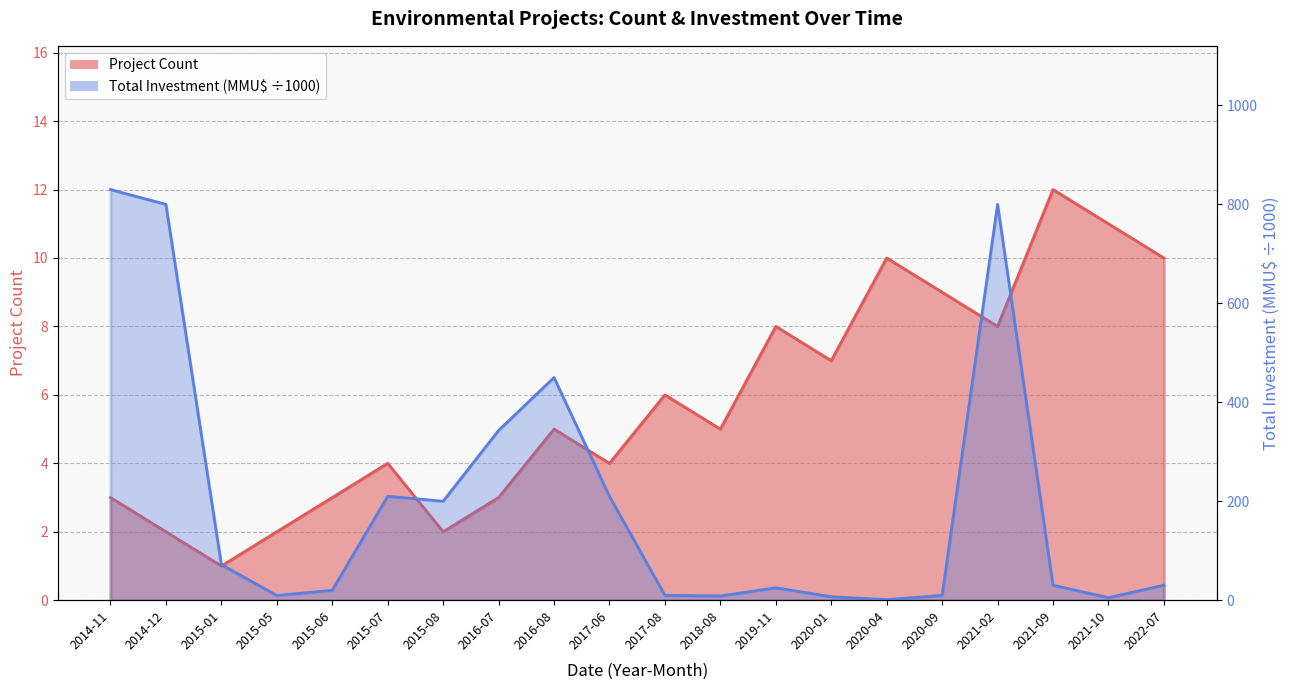

What is the sum of all Investment (line) values?

4071.2